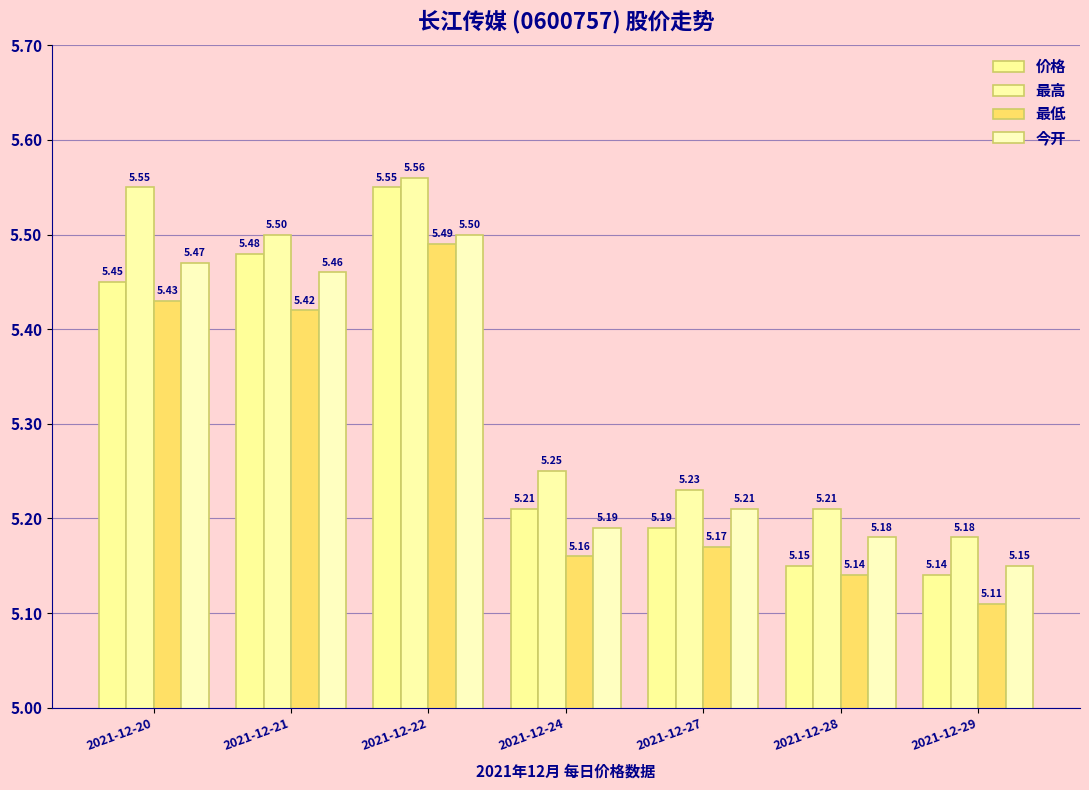

What is the value of the 价格 bar at the 7th from the left?

5.1